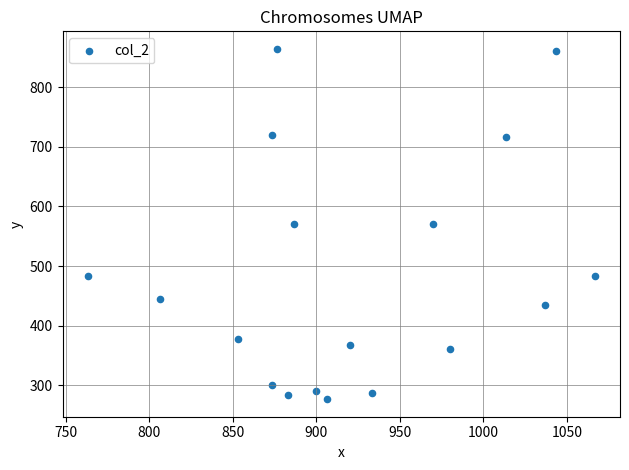

What is the range of X values (max minus min)?

303.3